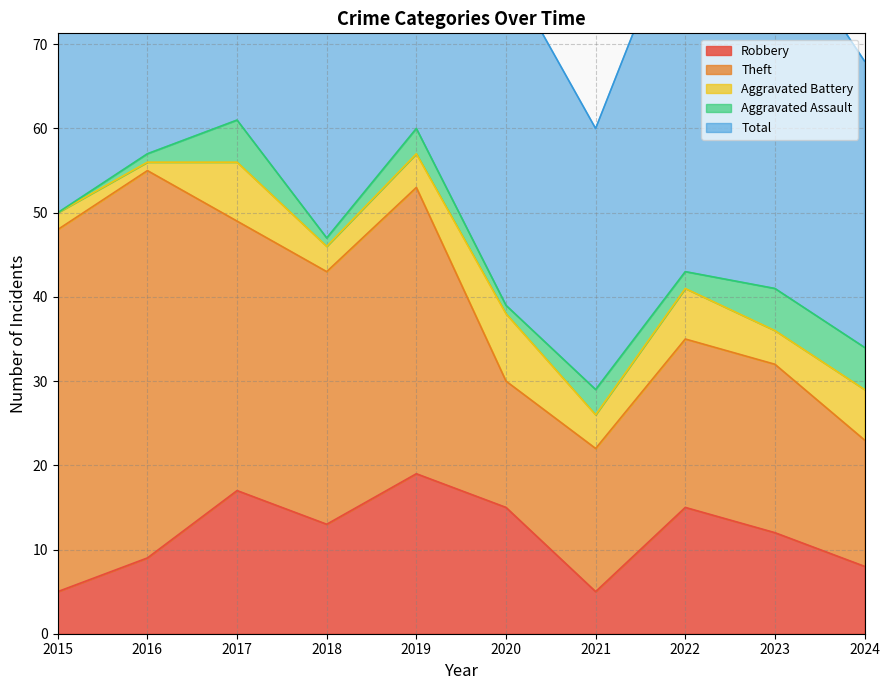

What is the total value across all series at 2017?

123